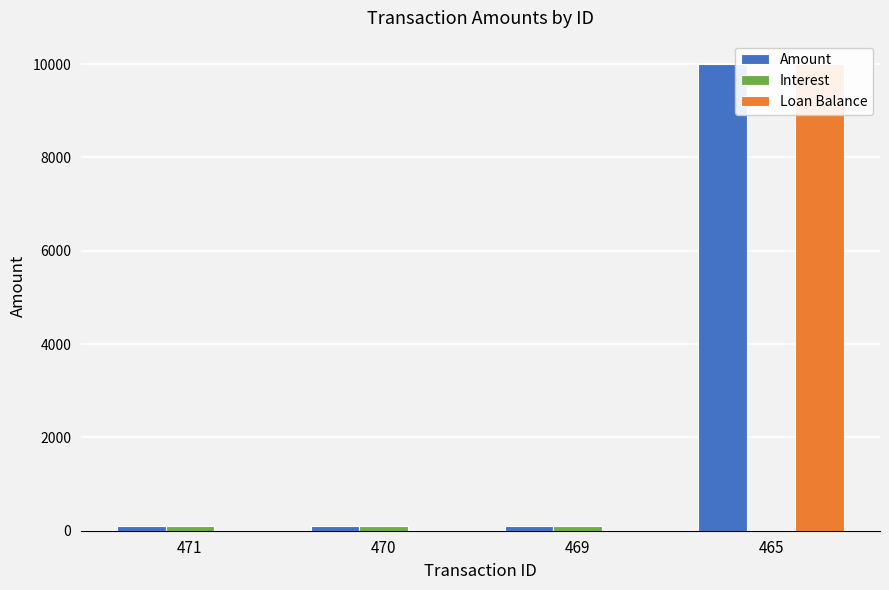

Rank the series by their maximum value, from highest to lowest.

Amount, Loan Balance, Interest